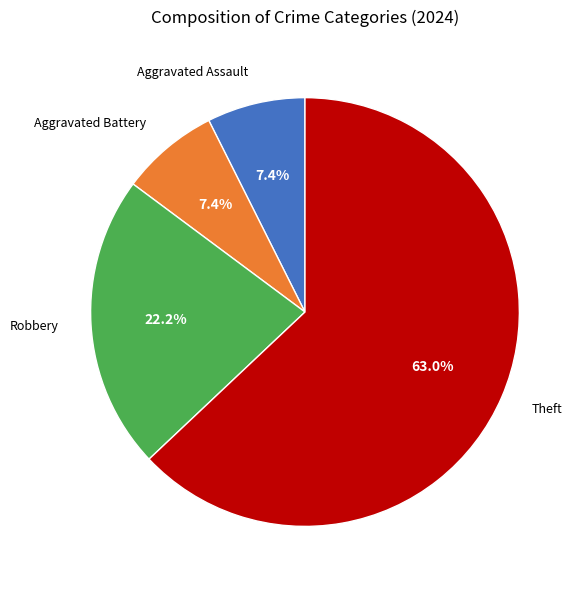

How many slices are in this pie chart?

4